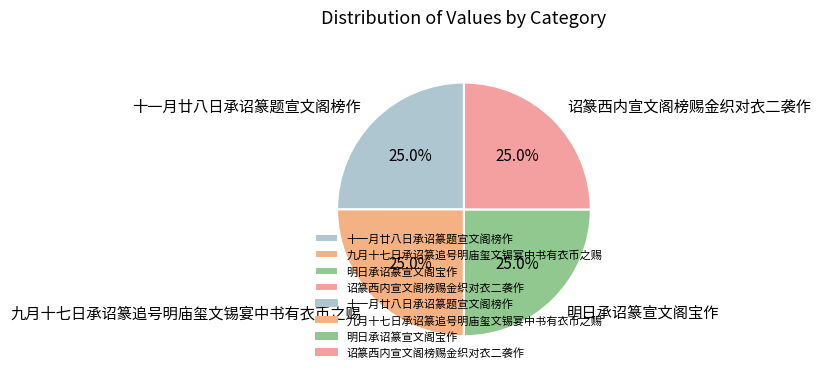

What percentage do 诏篆西内宣文阁榜赐金织对衣二袭作 and 明日承诏篆宣文阁宝作 together represent?

50.0%